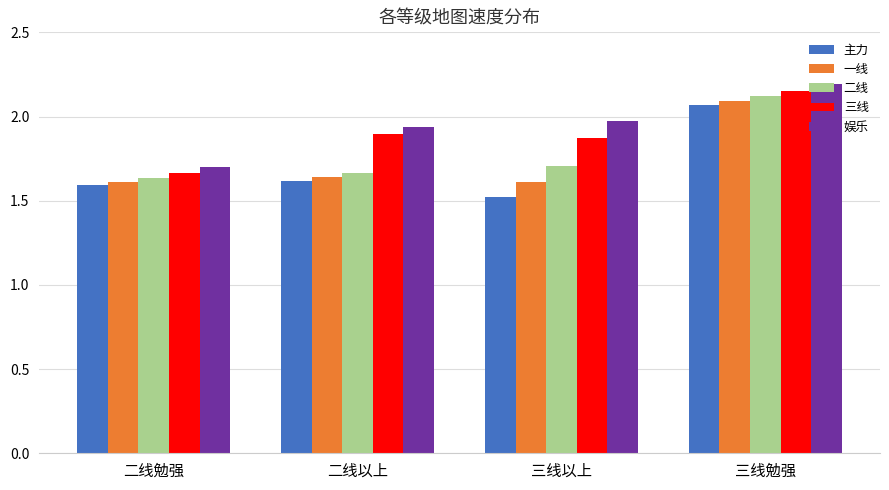

What is the maximum value shown in the chart?

2.2